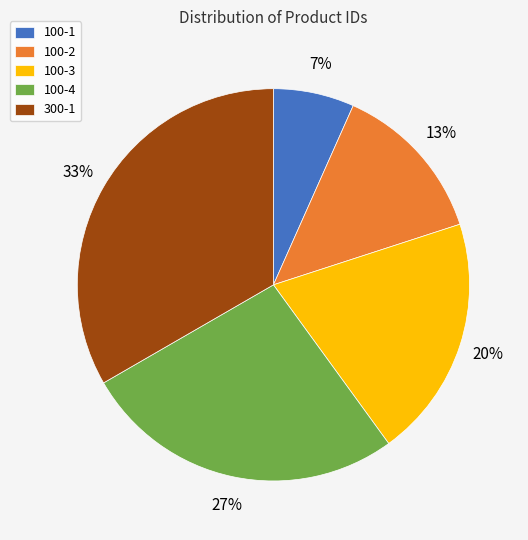

Do 300-1 and 100-4 together represent more than half of the pie?

Yes